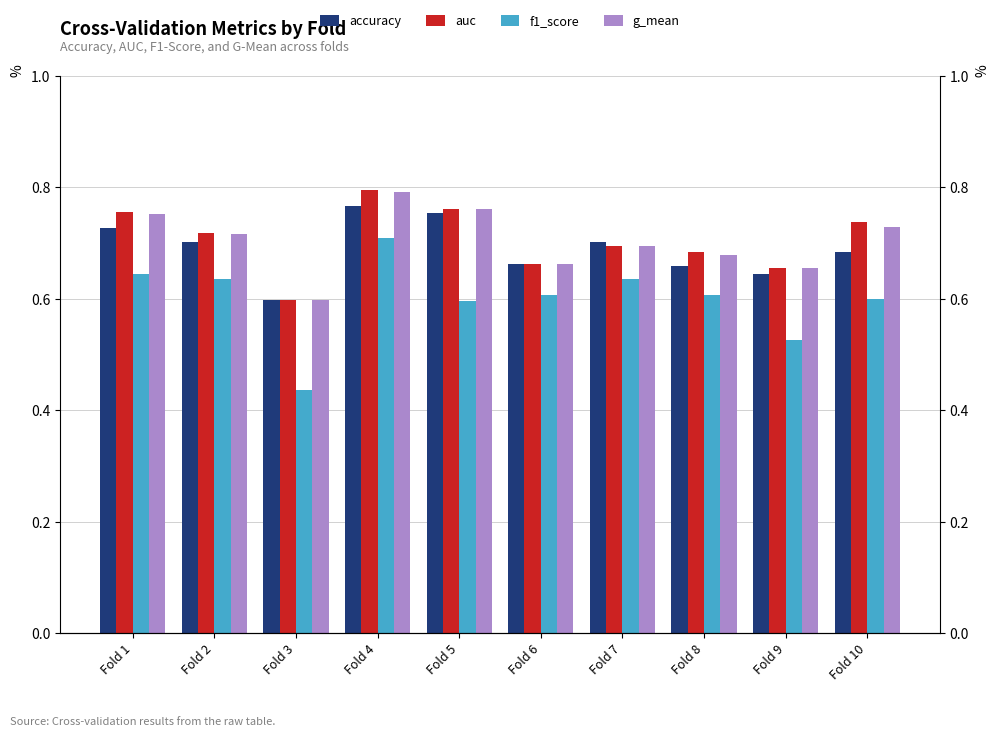

How many distinct data groups are displayed?

4